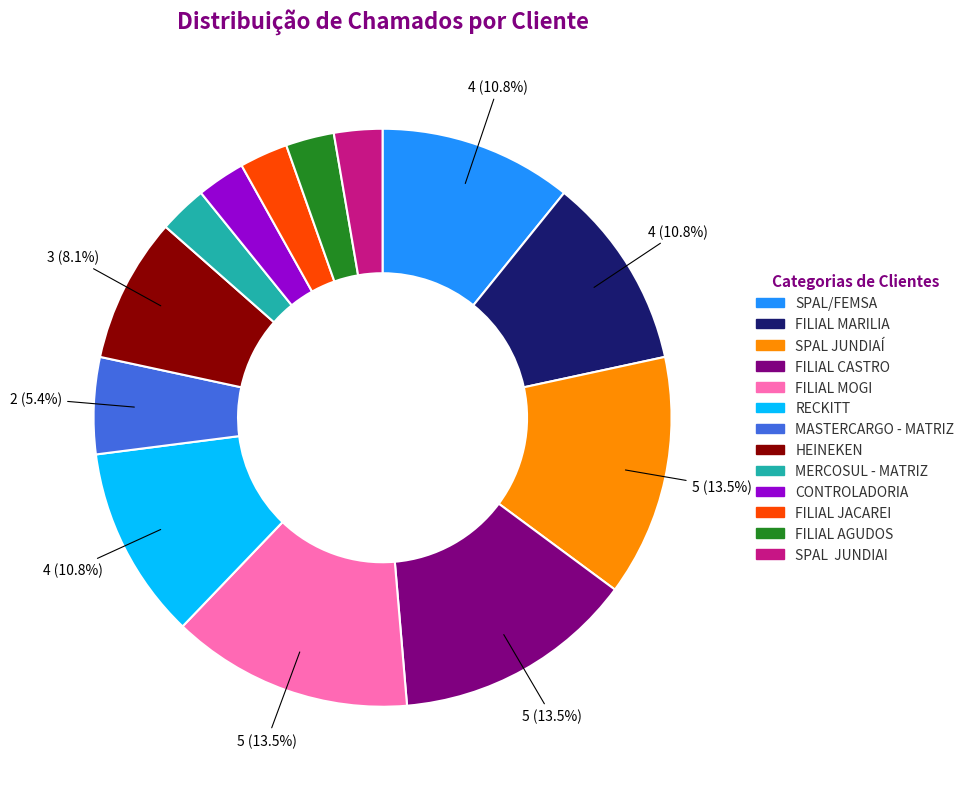

Combined, do MERCOSUL - MATRIZ and SPAL/FEMSA account for over 50%?

No